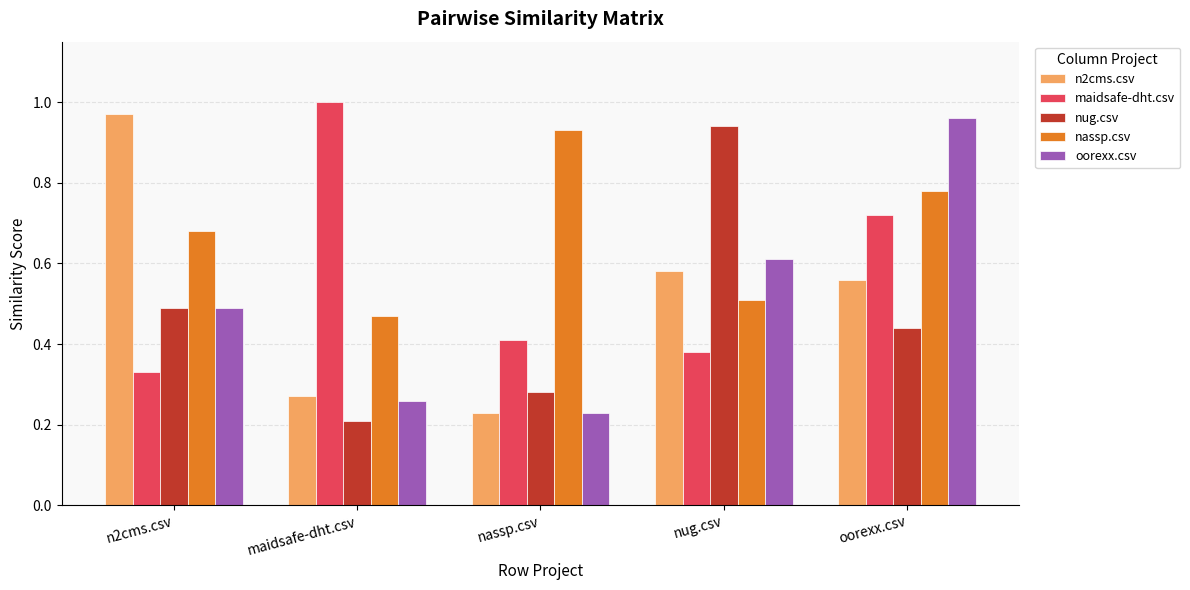

Which series has the largest total across all categories?

nassp.csv